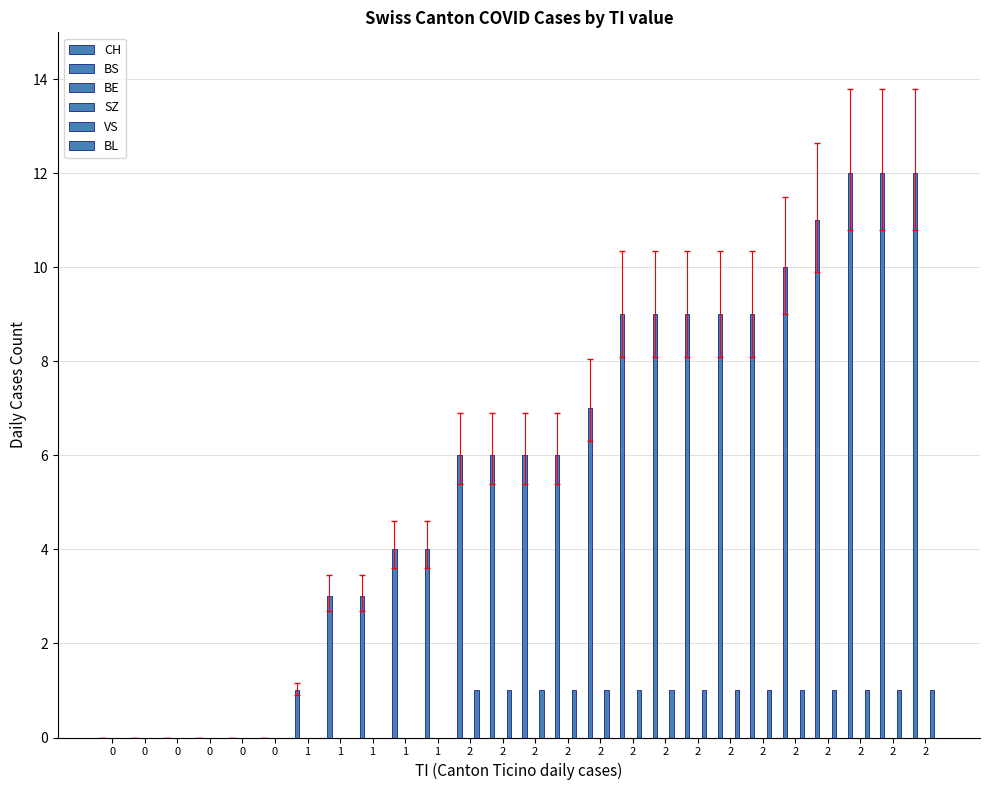

How many bars are there in total?

156